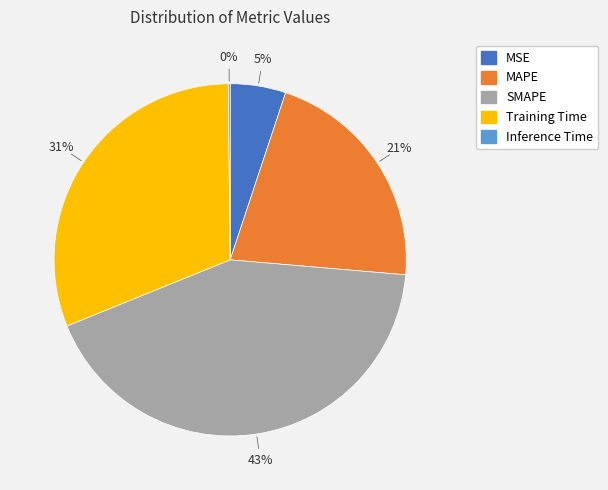

To the nearest percent, what is the combined percentage of SMAPE and MAPE?

64%